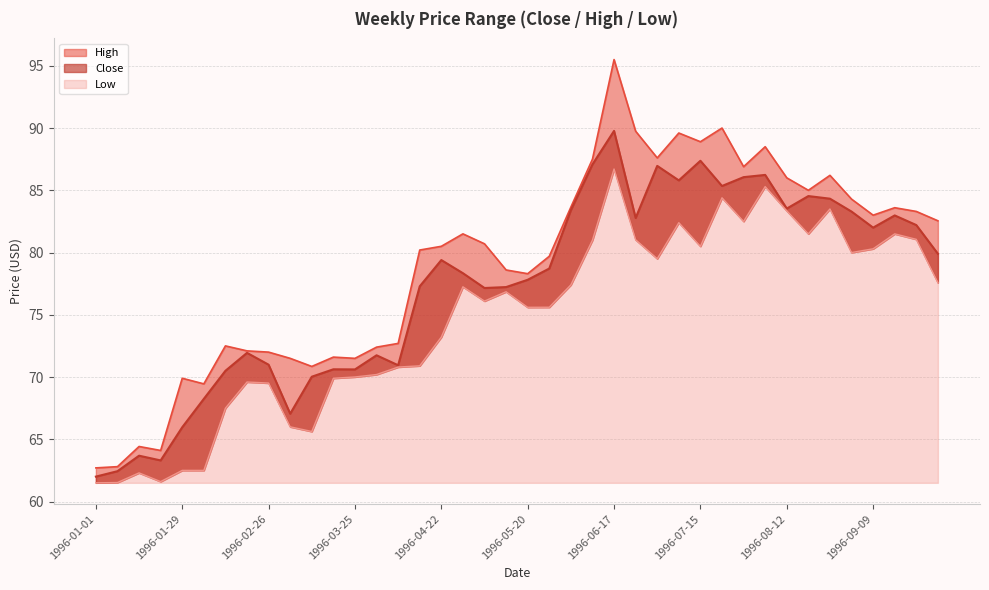

What is the difference between the maximum and minimum values in the Low series?

25.2